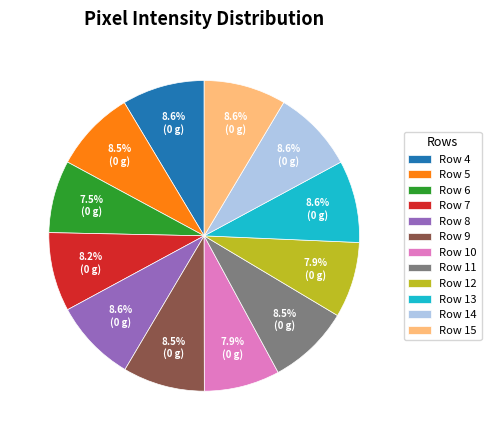

Approximately how many times larger is the value at Row 10 compared to Row 11?

0.9